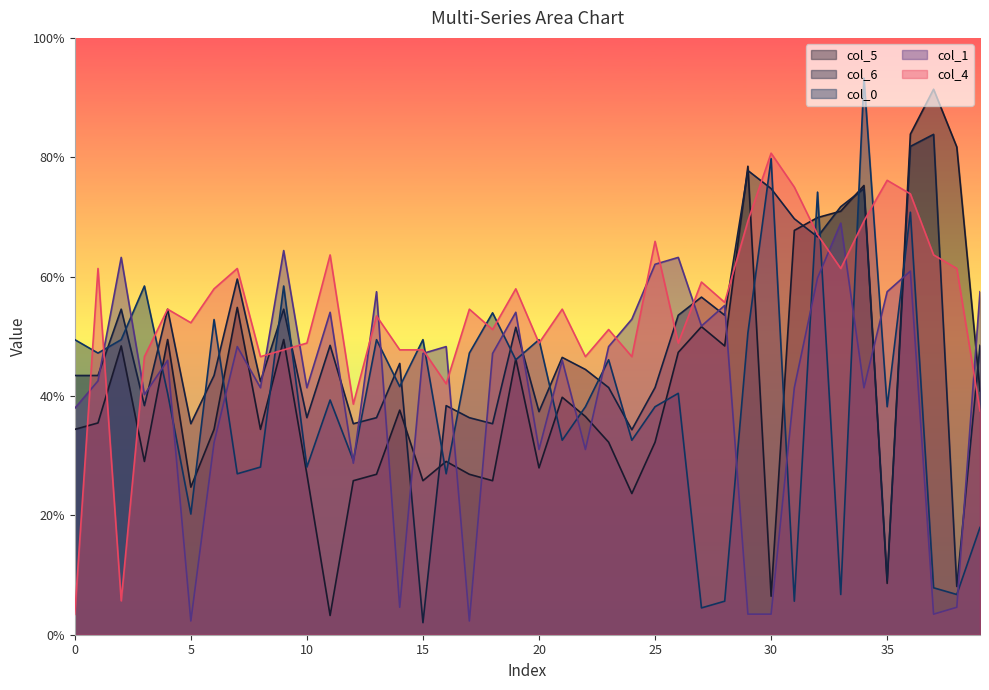

Which series ends up on top after the final intersection of col_6 and col_4?

col_6